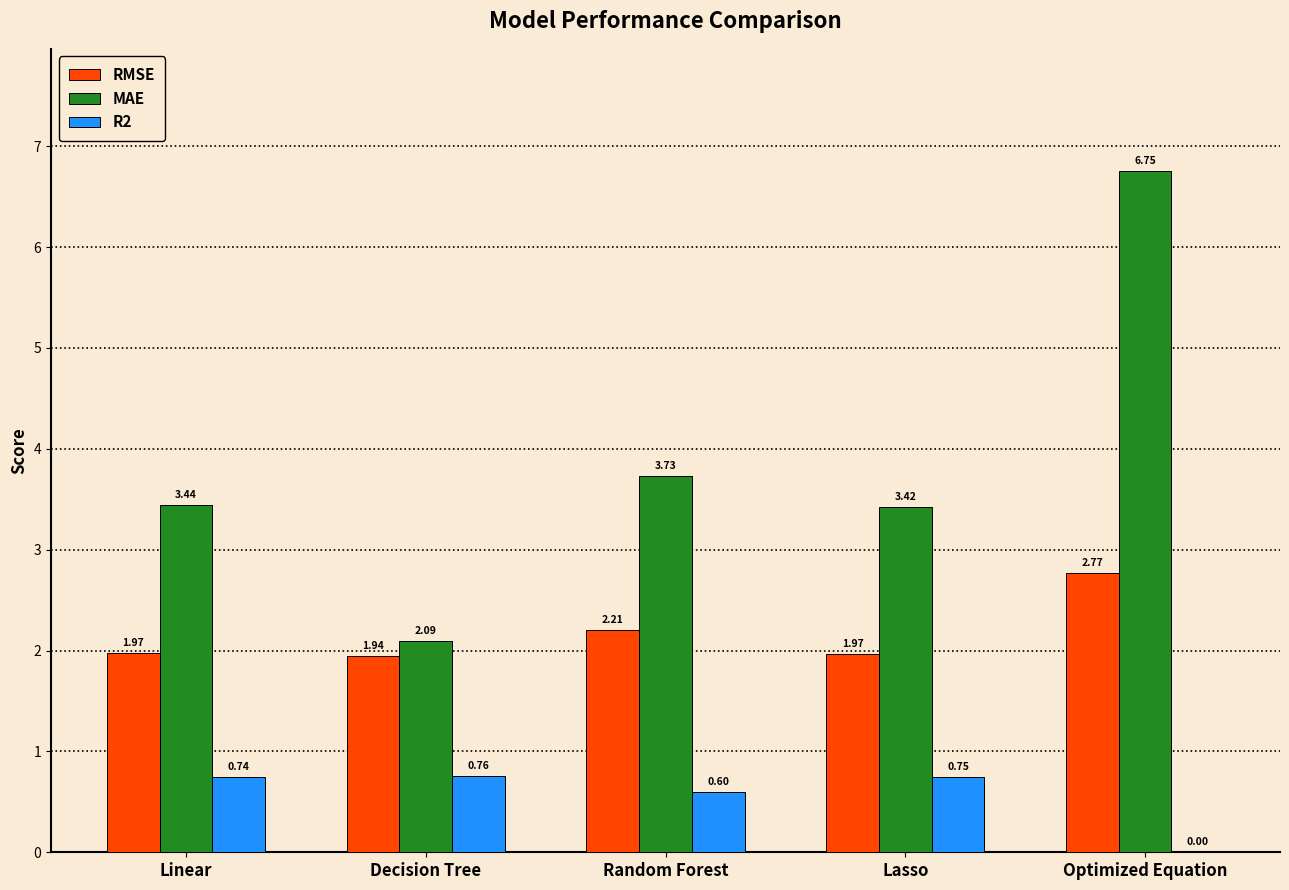

Where is R2 nearest to the value 0?

Optimized Equation